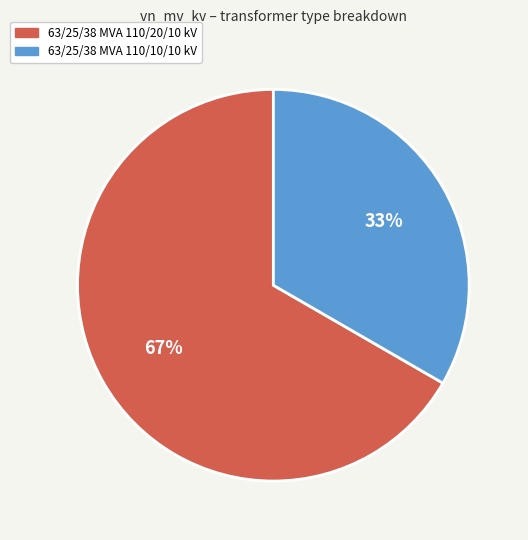

What is the smallest slice in the pie chart?

63/25/38 MVA 110/10/10 kV